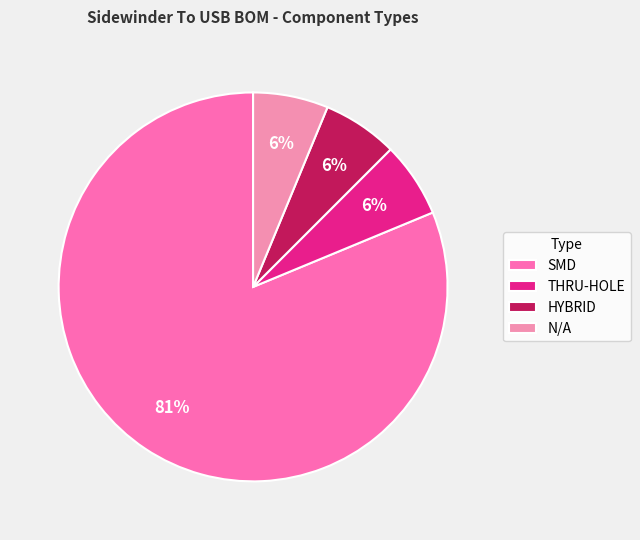

Is the sum of HYBRID and N/A greater than half?

No